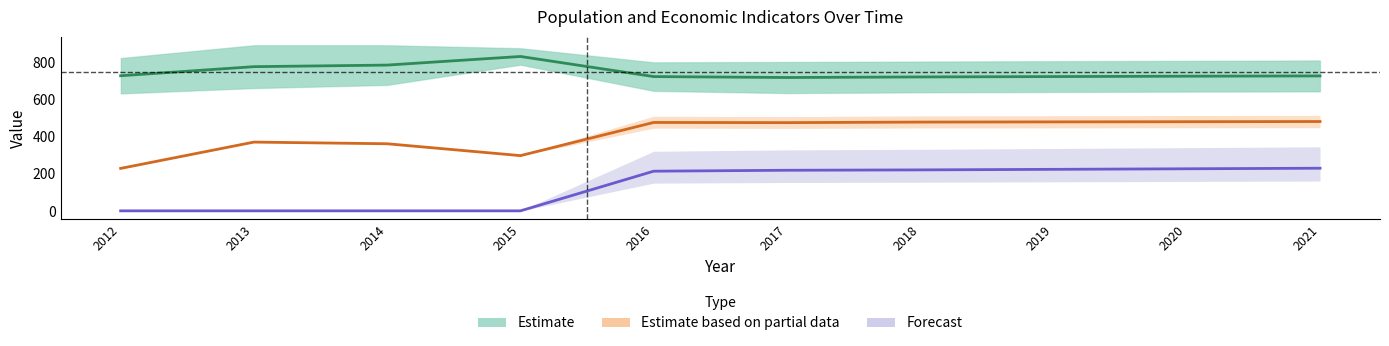

What is the total value across all series at 2014?

1151.5